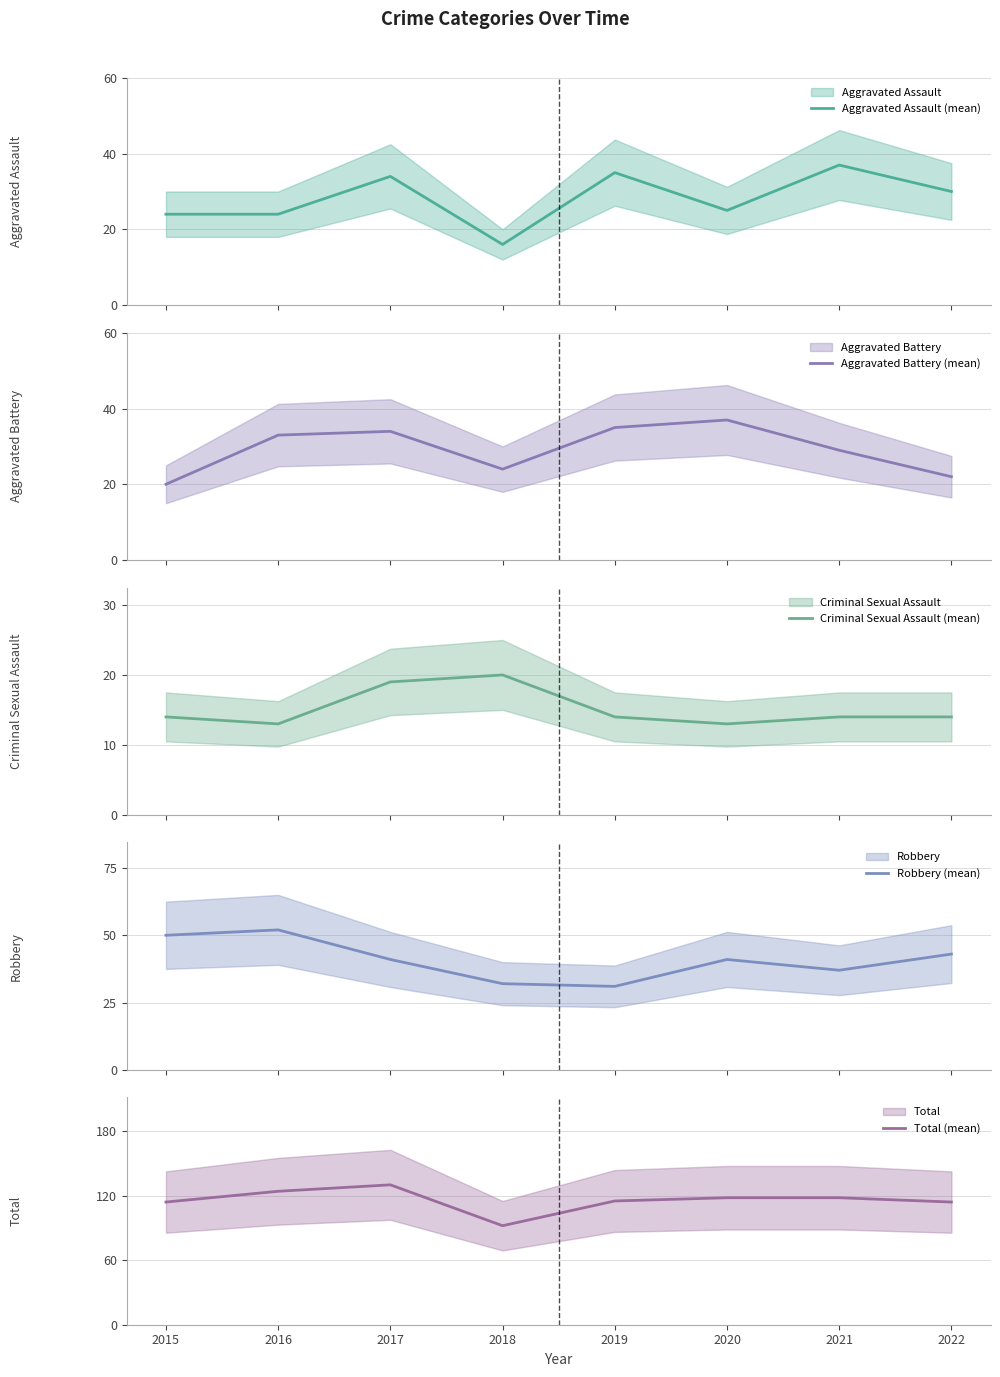

Rank the series by their maximum value, from lowest to highest.

Criminal Sexual Assault (mean), Aggravated Assault (mean), Aggravated Battery (mean), Robbery (mean), Total (mean)